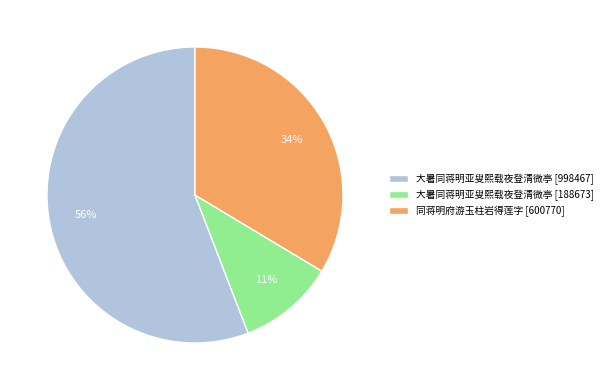

To the nearest percent, what is the average slice percentage?

33%